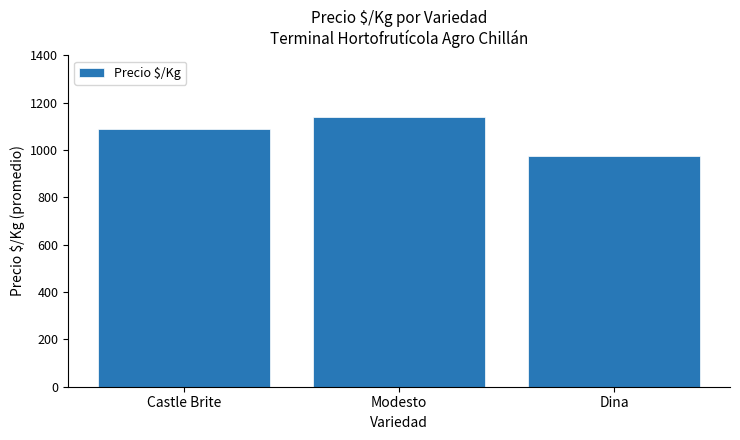

What position from the right is Castle Brite?

3